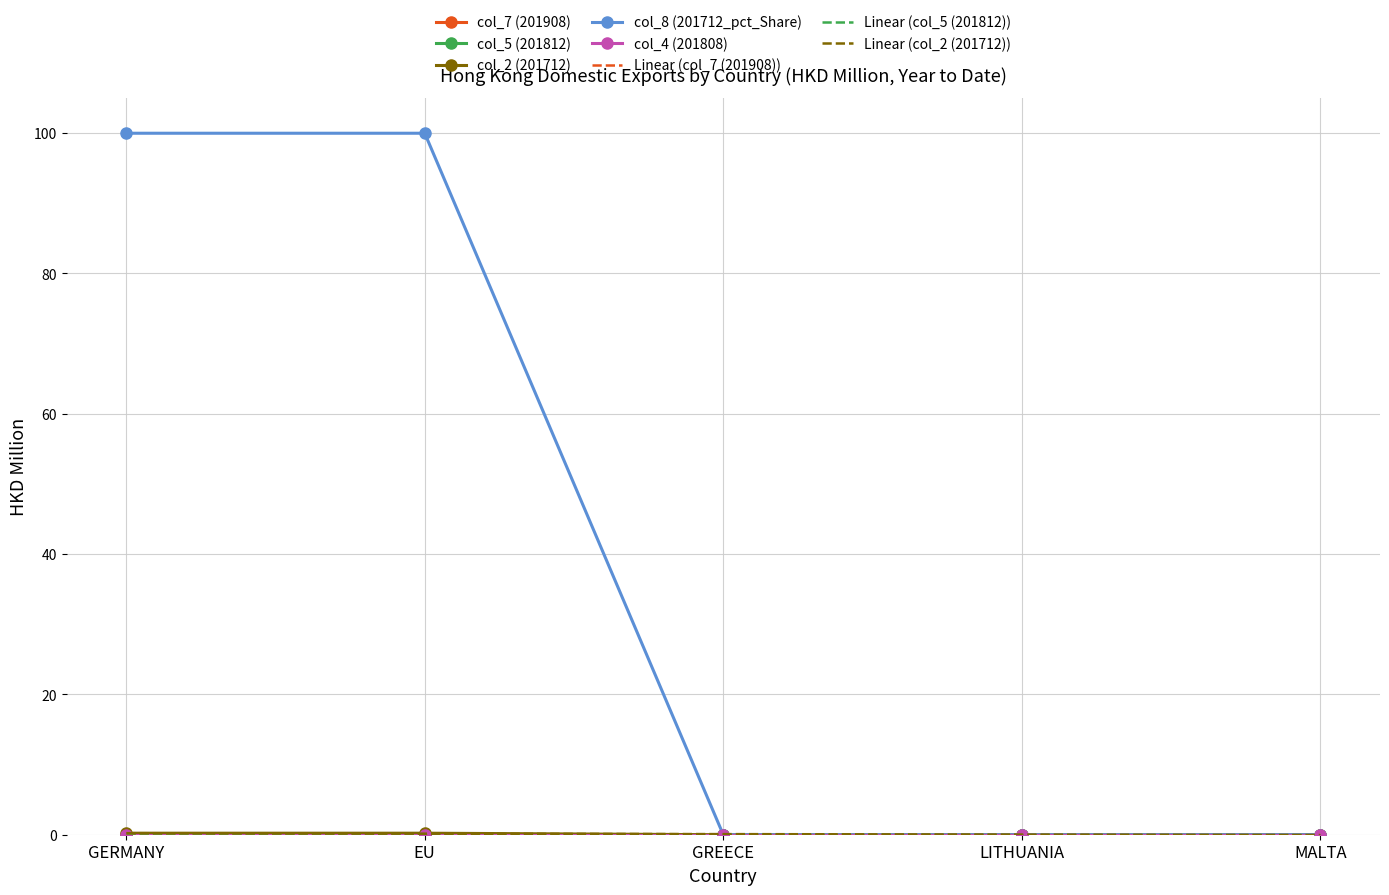

True or false: col_8 (201712_pct_Share) and col_2 (201712) intersect in this chart.

False